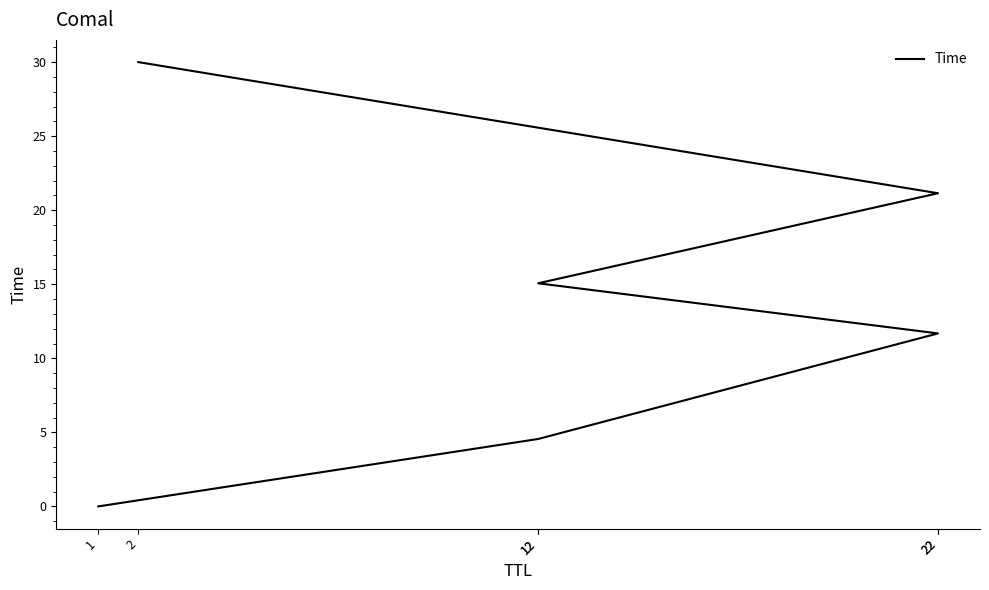

Is it true that the value at 1 is 0.0?

False